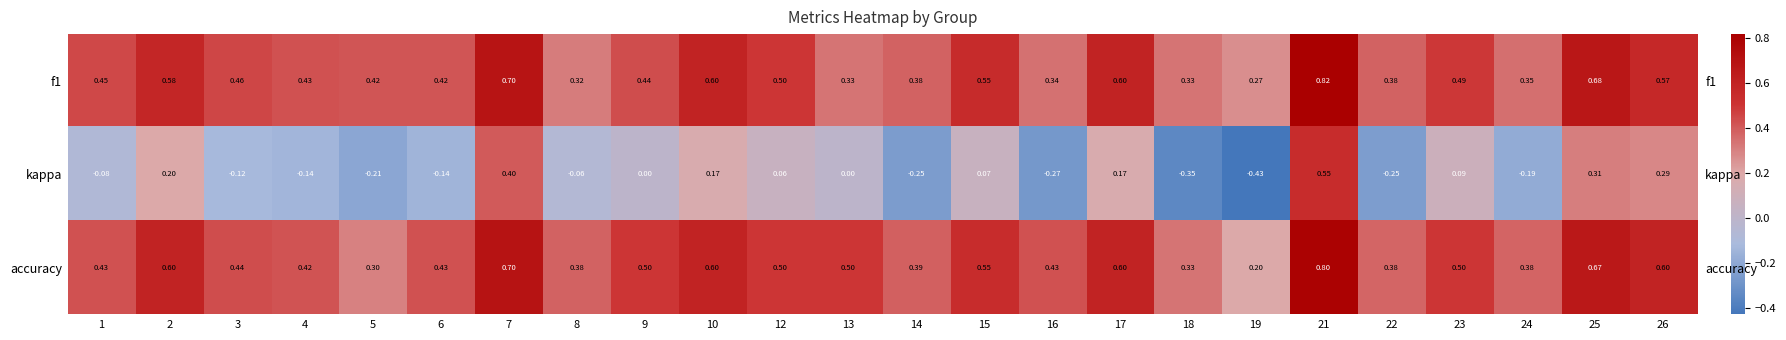

Which category has the lowest value in the accuracy series?

19